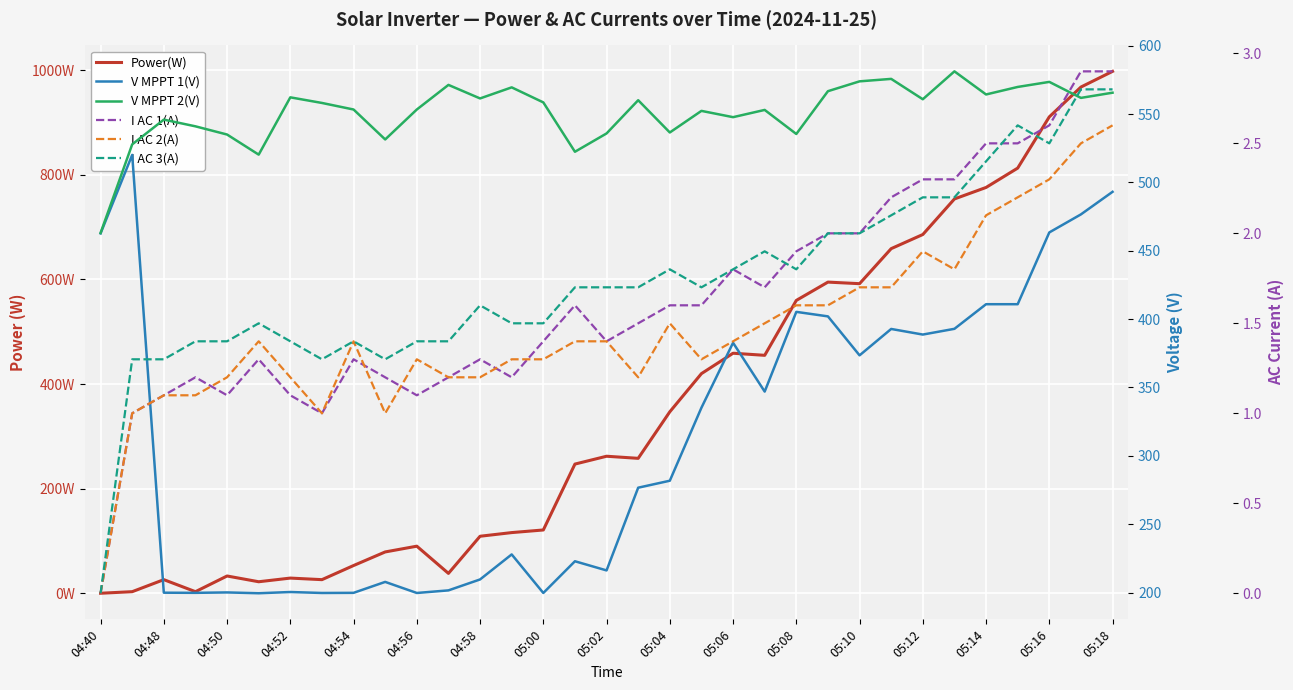

At which label is I AC 3(A) closest to 1?

04:48